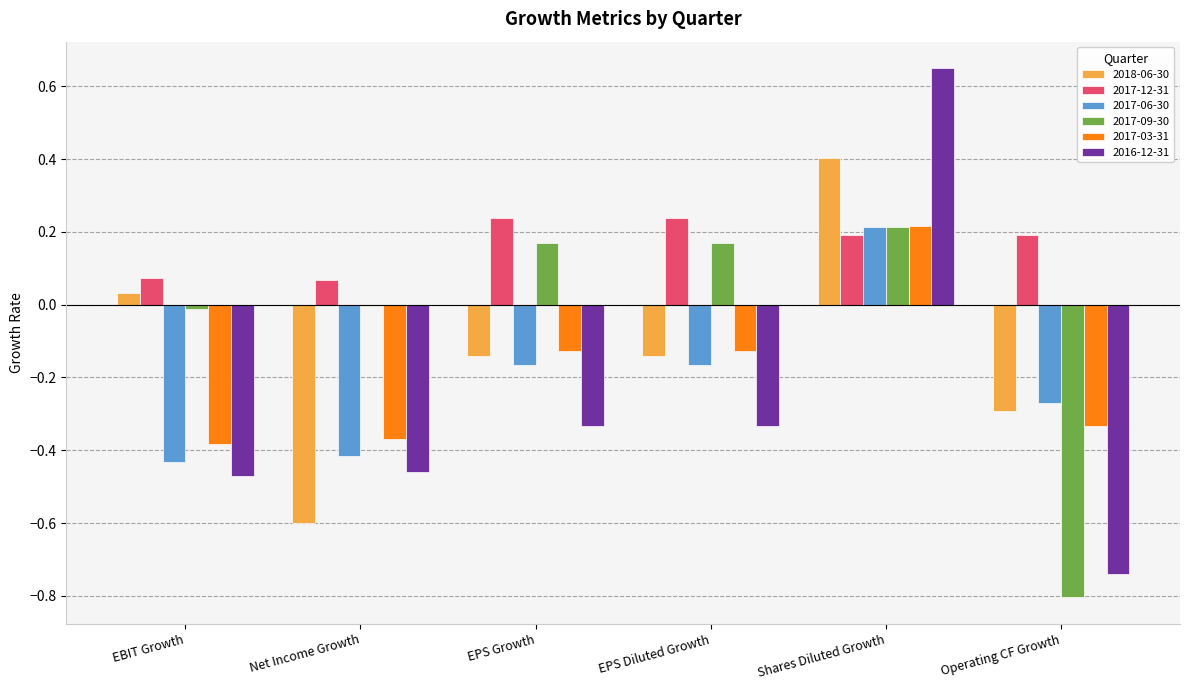

Is it true that 2017-06-30 equals 0.0 at Shares Diluted Growth?

False